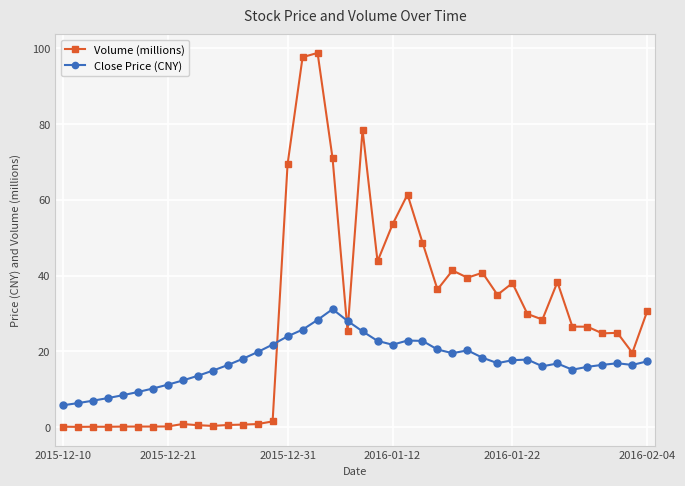

How many values in the Volume (millions) series are below 26?

19